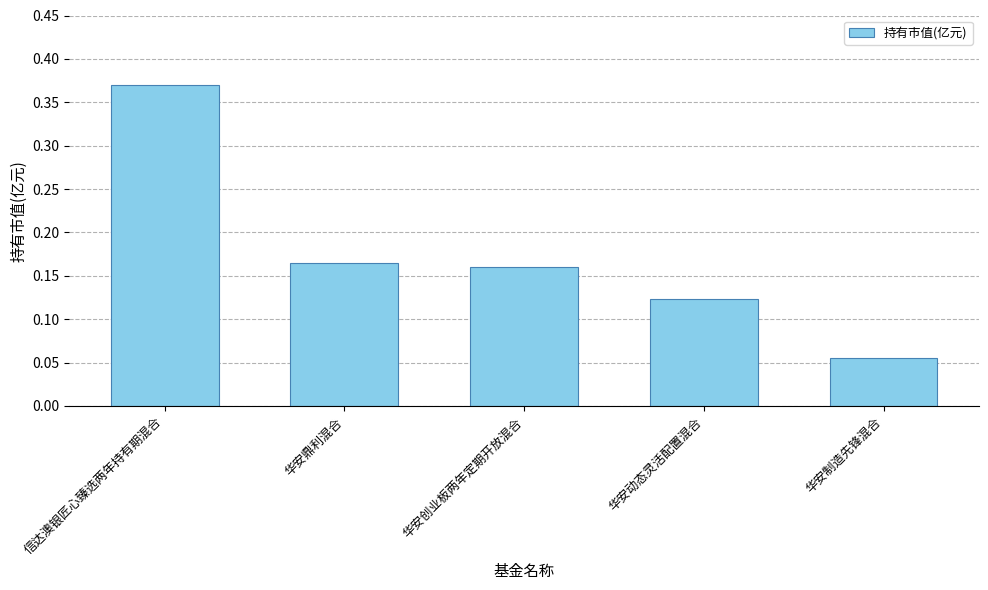

At which category does the chart reach its peak across all series?

信达澳银匠心臻选两年持有期混合